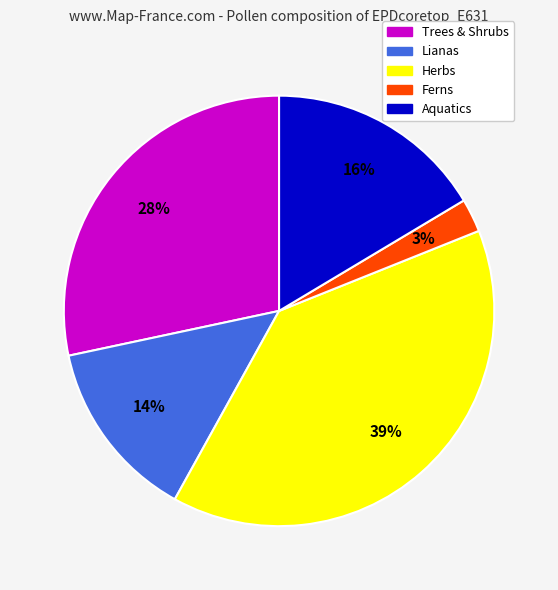

To the nearest percent, what percentage of the pie is Trees & Shrubs?

28%